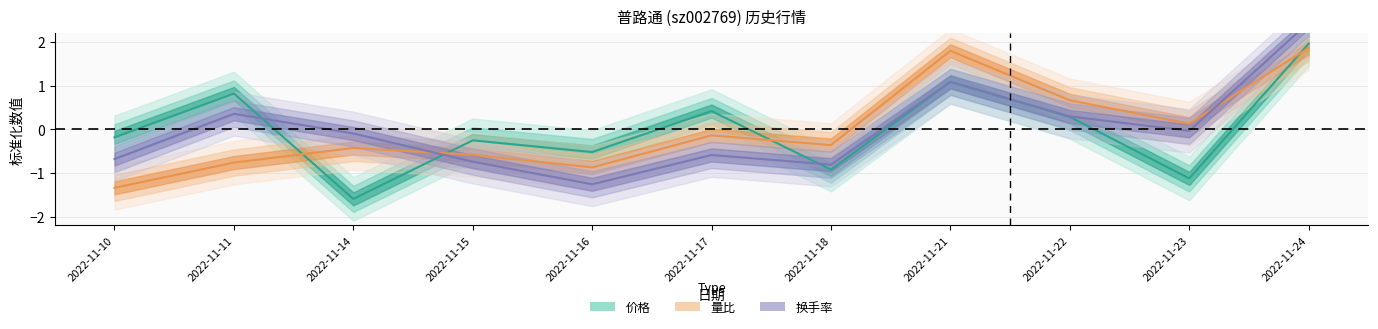

Reading left to right, what are all the values shown in this chart?

价格: 2022-11-10=-0.2	2022-11-11=0.8	2022-11-14=-1.6	2022-11-15=-0.3	2022-11-16=-0.5	2022-11-17=0.4	2022-11-18=-0.9	2022-11-21=1.1	2022-11-22=0.3	2022-11-23=-1.1	2022-11-24=2.0
量比: 2022-11-10=-1.3	2022-11-11=-0.8	2022-11-14=-0.4	2022-11-15=-0.6	2022-11-16=-0.9	2022-11-17=-0.1	2022-11-18=-0.4	2022-11-21=1.8	2022-11-22=0.7	2022-11-23=0.1	2022-11-24=1.9
换手率: 2022-11-10=-0.7	2022-11-11=0.4	2022-11-14=-0.1	2022-11-15=-0.7	2022-11-16=-1.3	2022-11-17=-0.6	2022-11-18=-0.8	2022-11-21=1.1	2022-11-22=0.3	2022-11-23=-0.0	2022-11-24=2.4